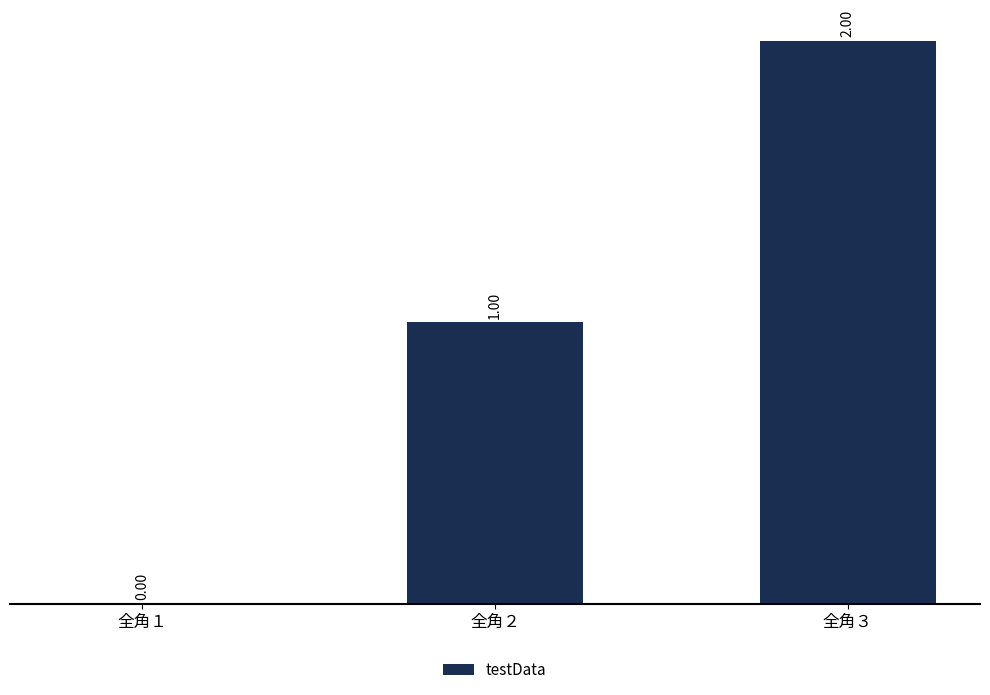

What is the sum of the values at 全角３ and 全角２?

3